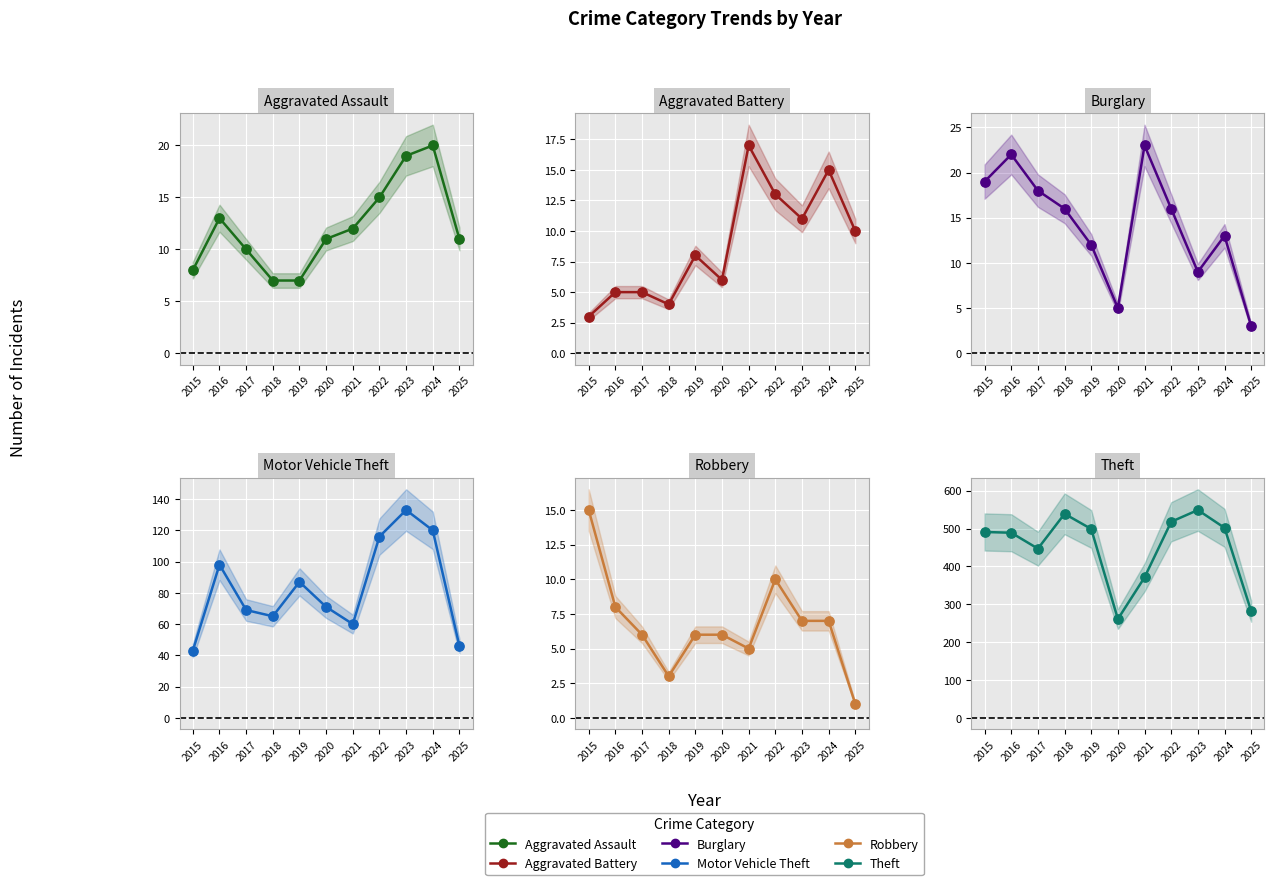

Which series has the widest spread of Y values?

Theft